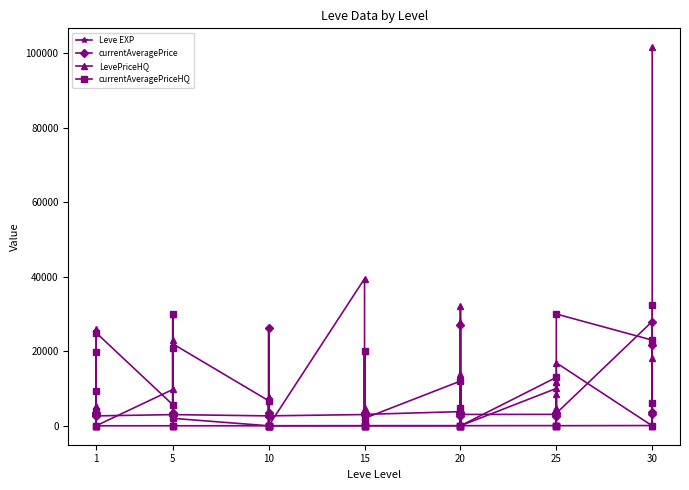

What is the minimum value for Leve EXP?

1